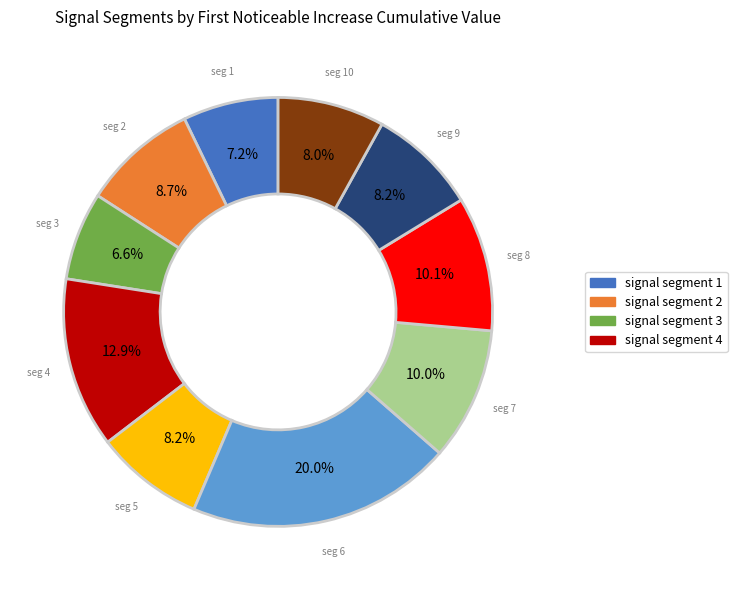

Is there a majority slice in this chart?

No